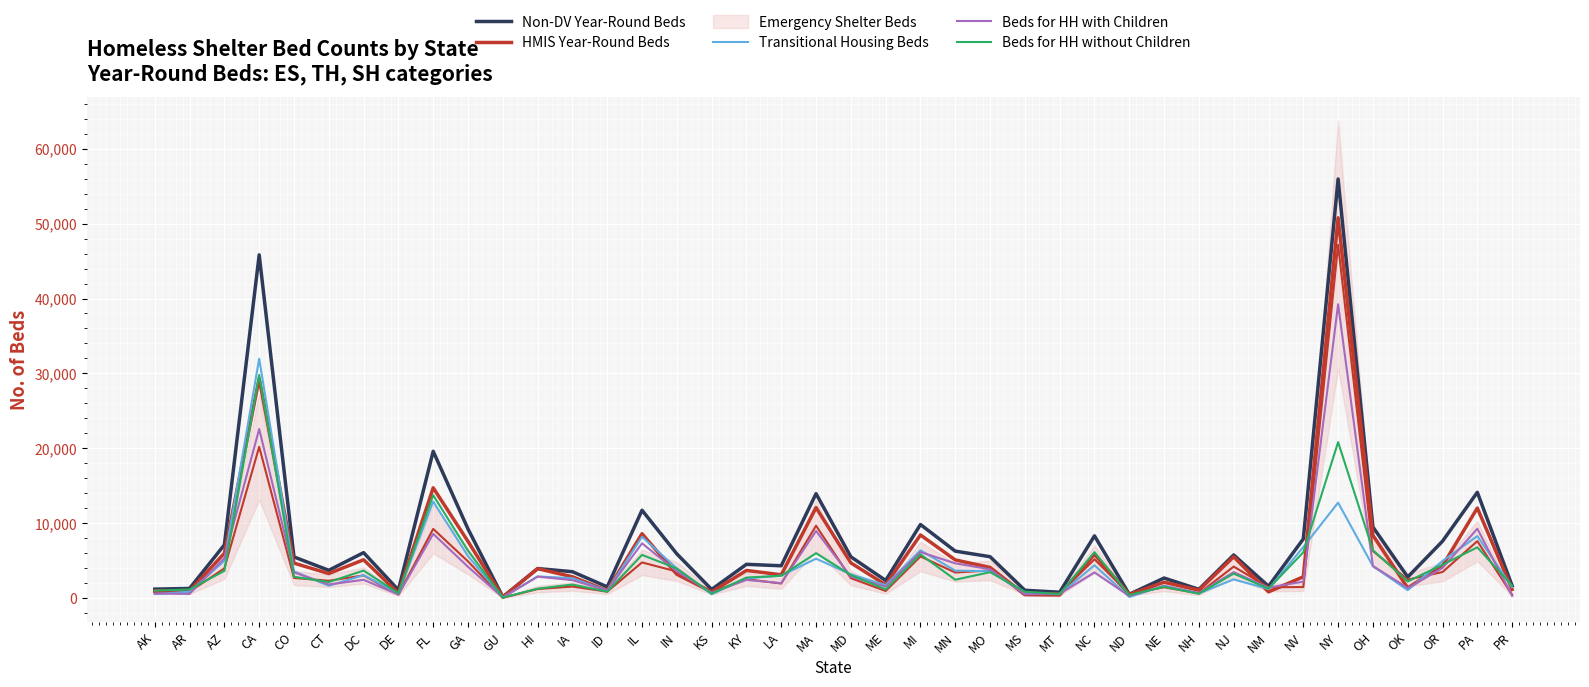

After their last crossing, which series has the higher values: Beds for HH without Children or Transitional Housing Beds?

Beds for HH without Children